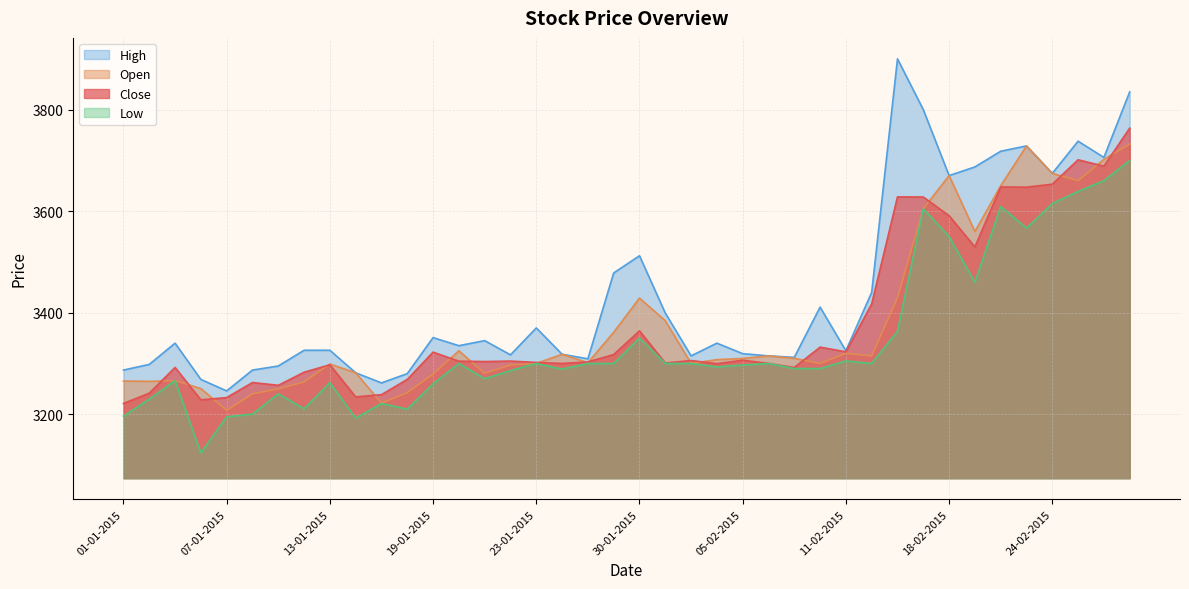

What is the highest value of the Open series?

3732.2